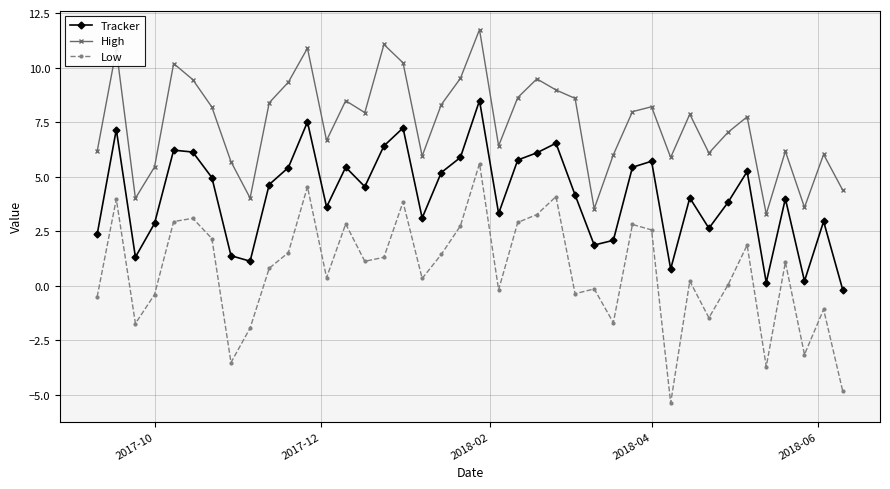

True or false: Tracker and Low cross at least once.

False